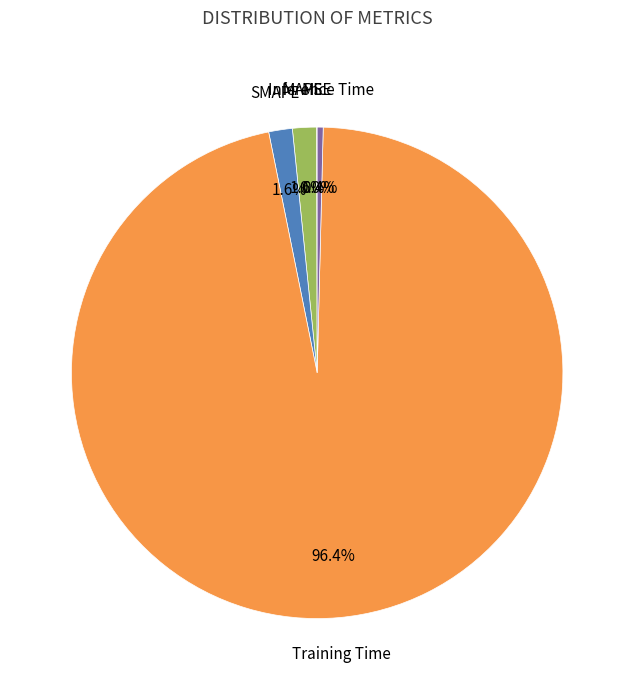

Is there any slice that represents more than half of the pie?

Yes